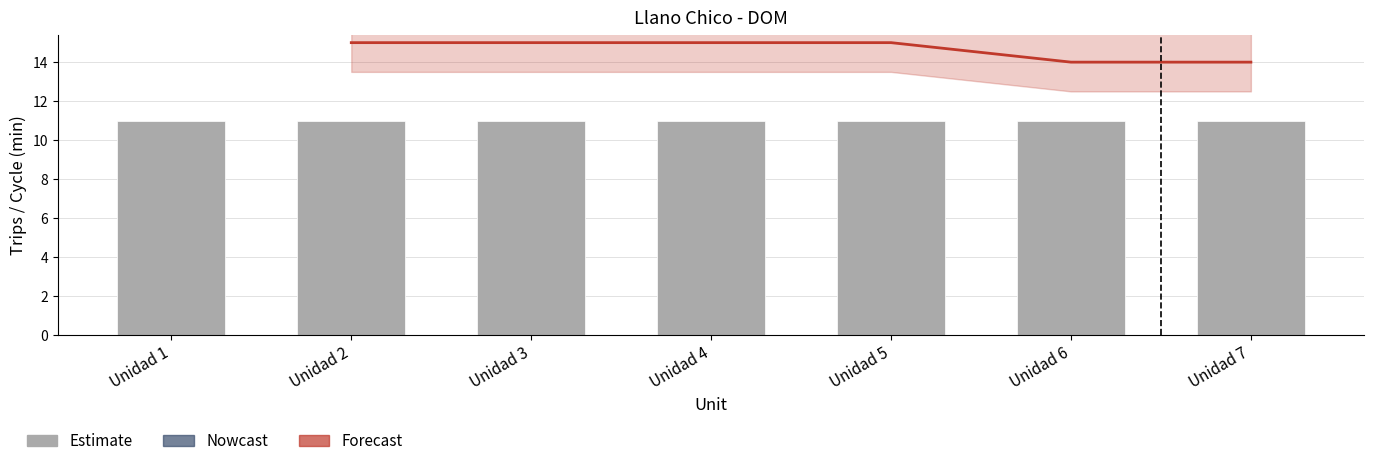

The Nowcast series shows 78.4 at Unidad 7. True or false?

False